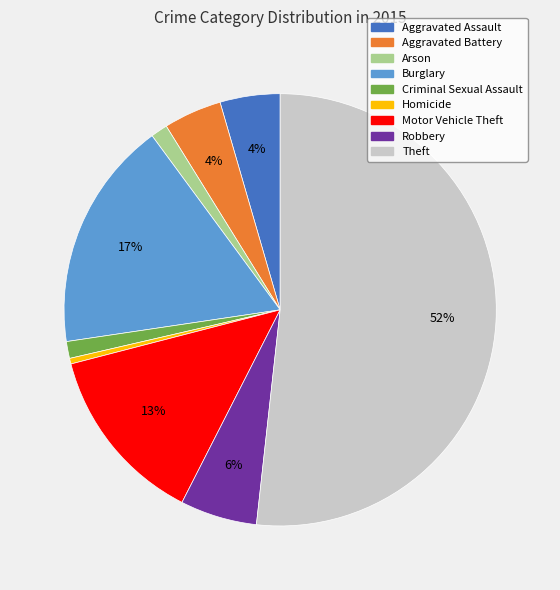

Between Robbery and Theft, which is larger?

Theft